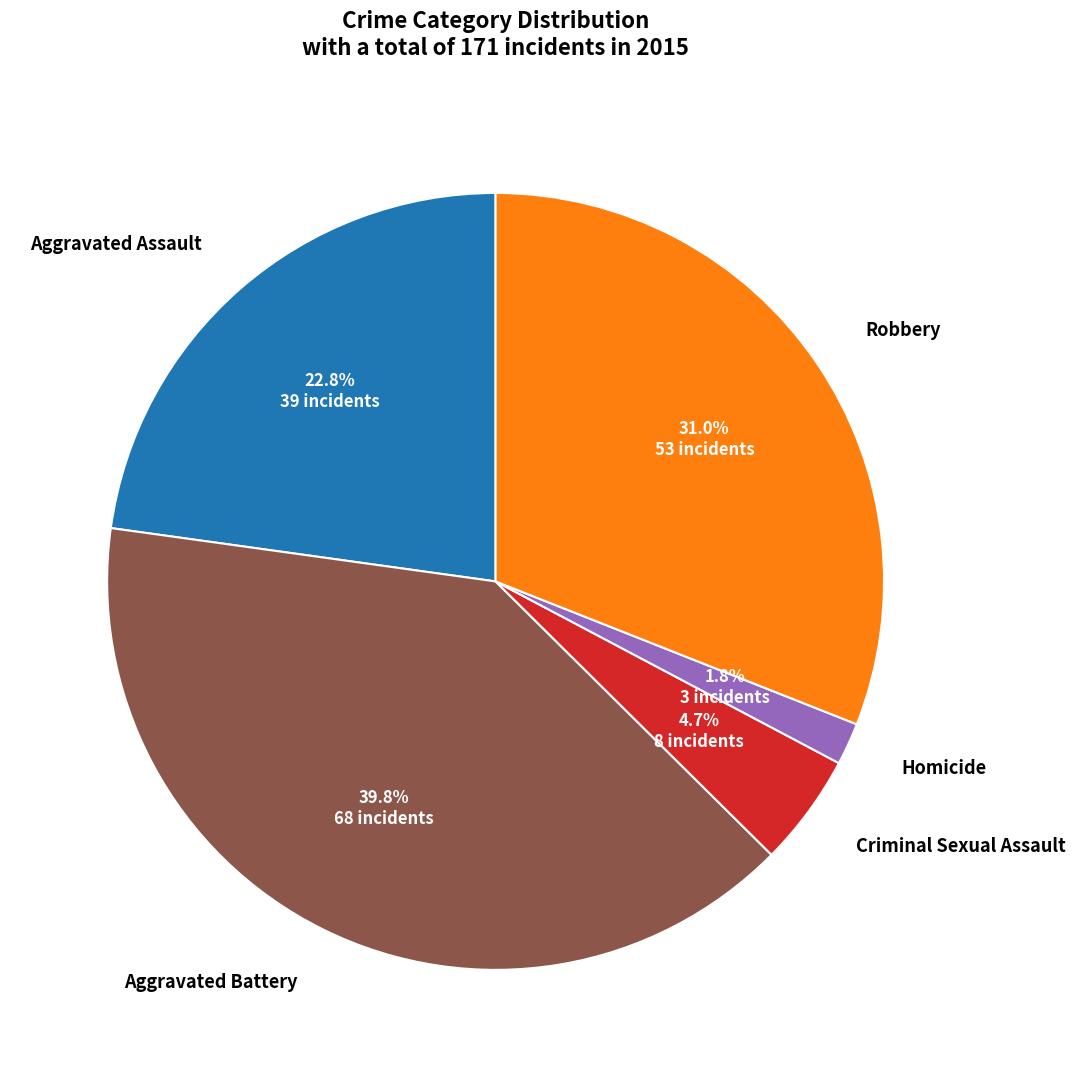

Count the number of slices in the pie.

5